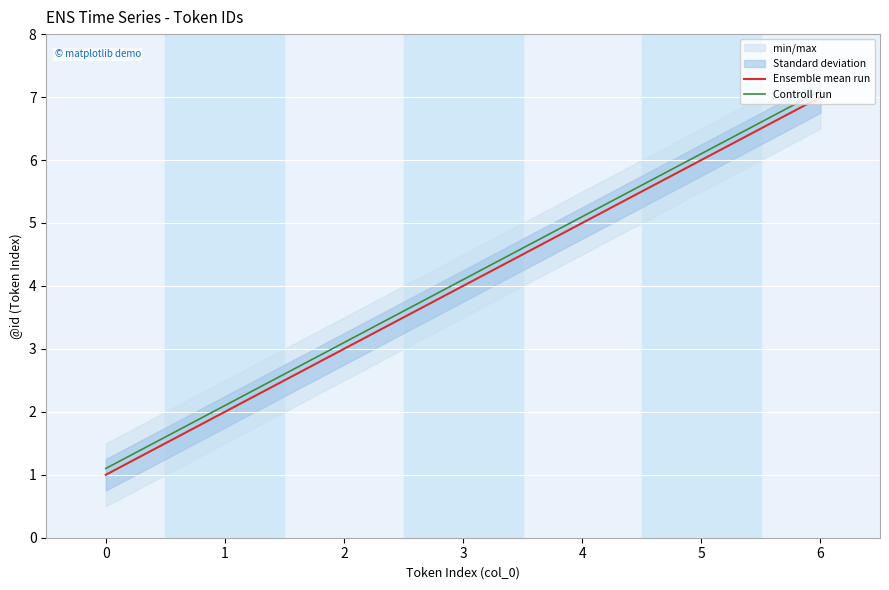

True or false: Ensemble mean run and Controll run intersect in this chart.

False